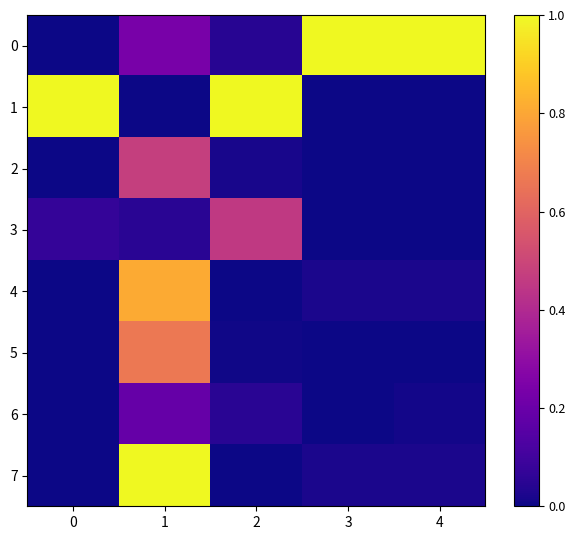

Count the number of data series in this chart.

8